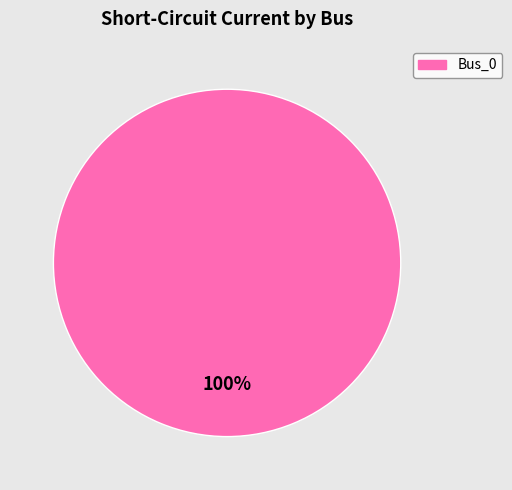

Is there a majority slice in this chart?

Yes